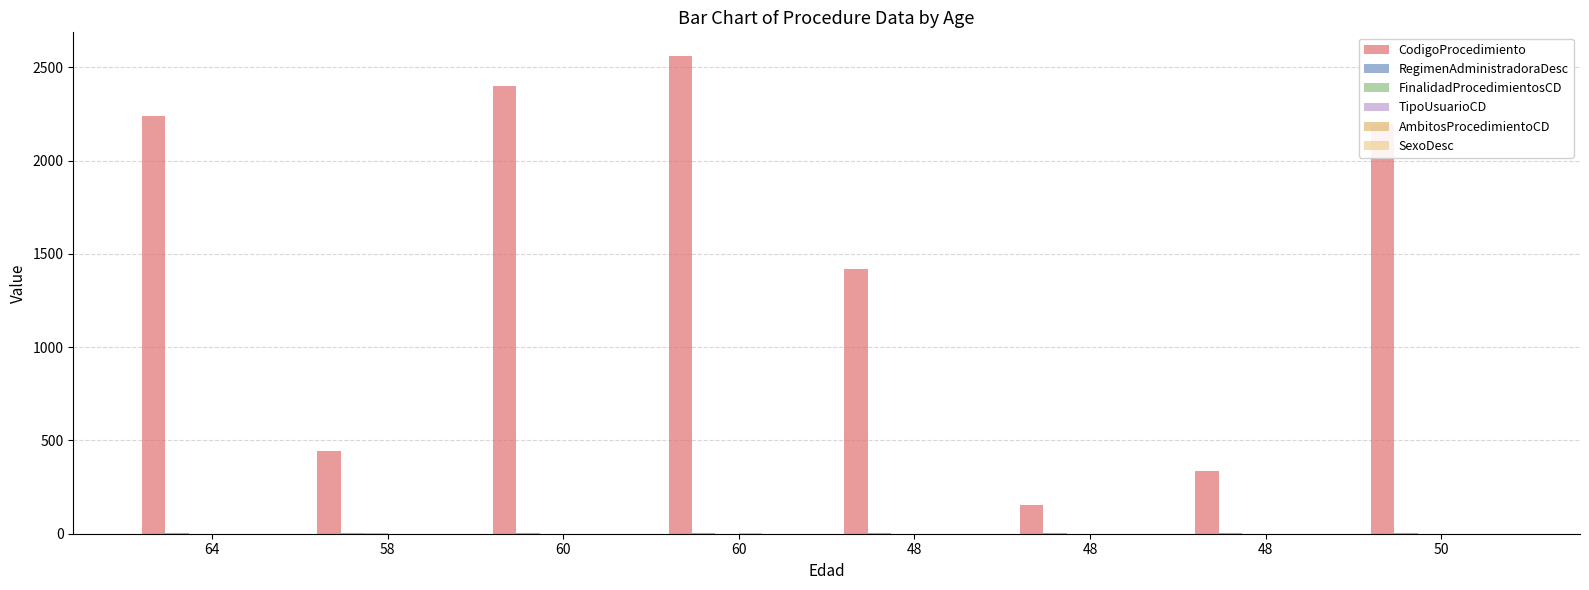

Rank the series at 50 from lowest to highest value.

AmbitosProcedimientoCD, FinalidadProcedimientosCD, TipoUsuarioCD, SexoDesc, RegimenAdministradoraDesc, CodigoProcedimiento